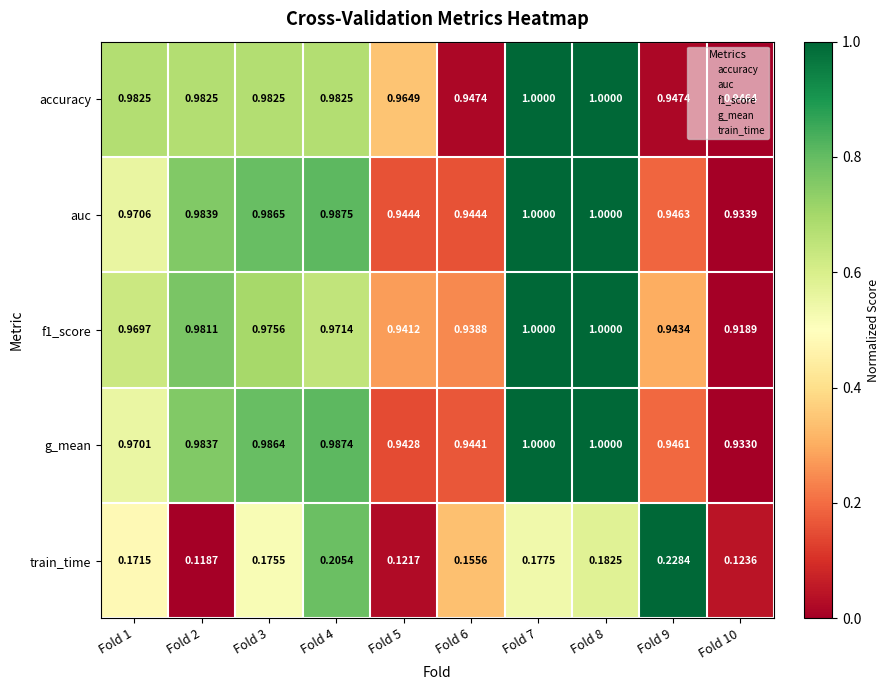

Between Fold 4 and Fold 9, which series saw the biggest shift?

g_mean